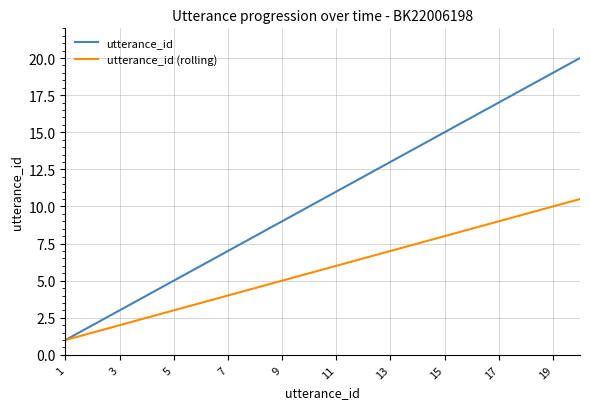

Does the chart display data point markers on the line(s)?

No